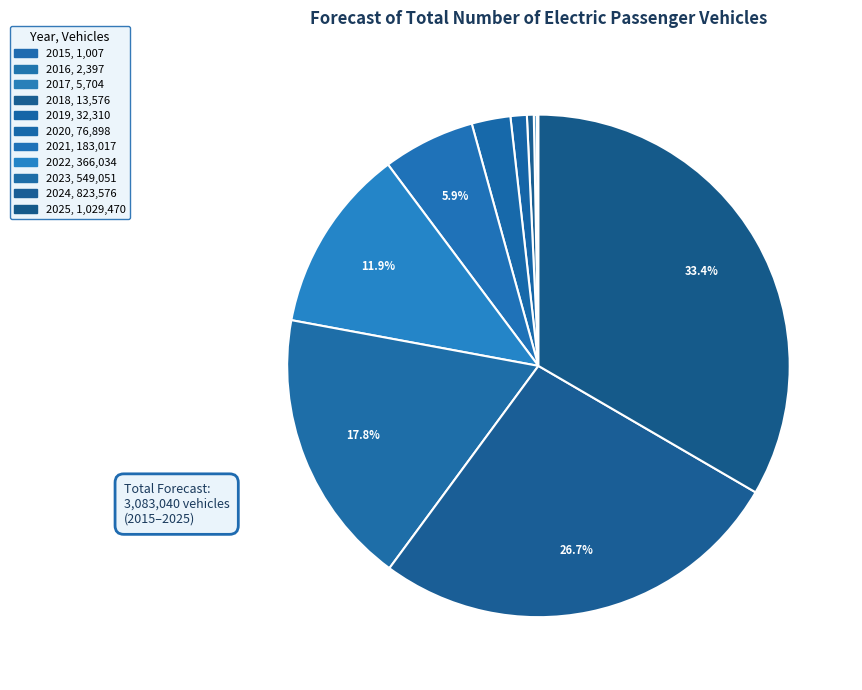

The 2024 slice represents 41% of the pie. True or false?

False